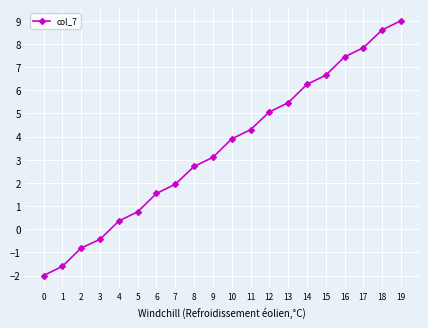

Between 5 and 3, which is larger?

5